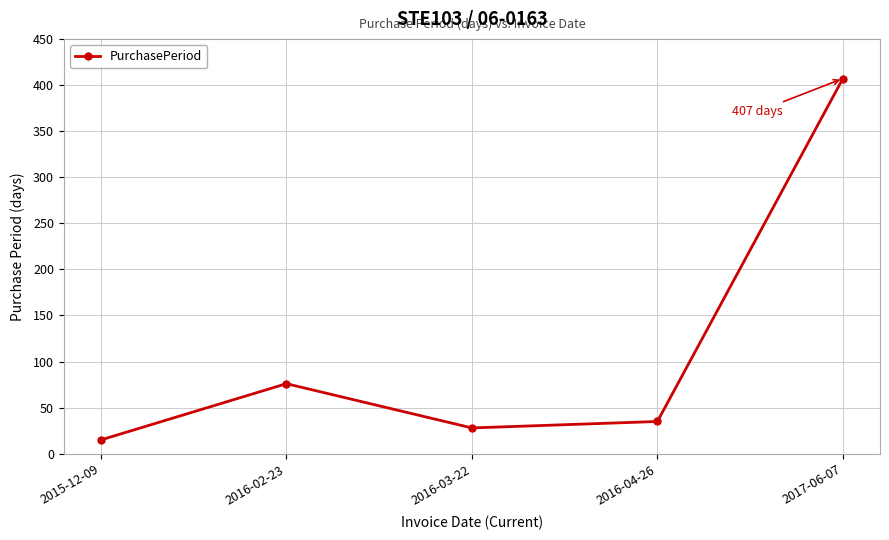

At which category does the data reach its first local valley?

2016-03-22